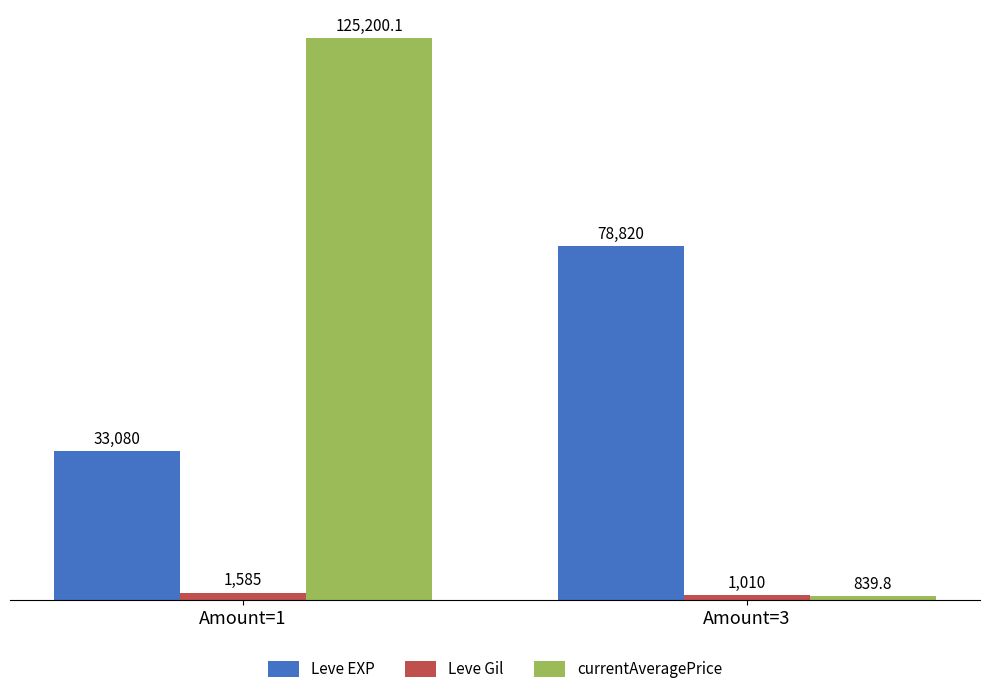

Which series has the largest total across all categories?

currentAveragePrice